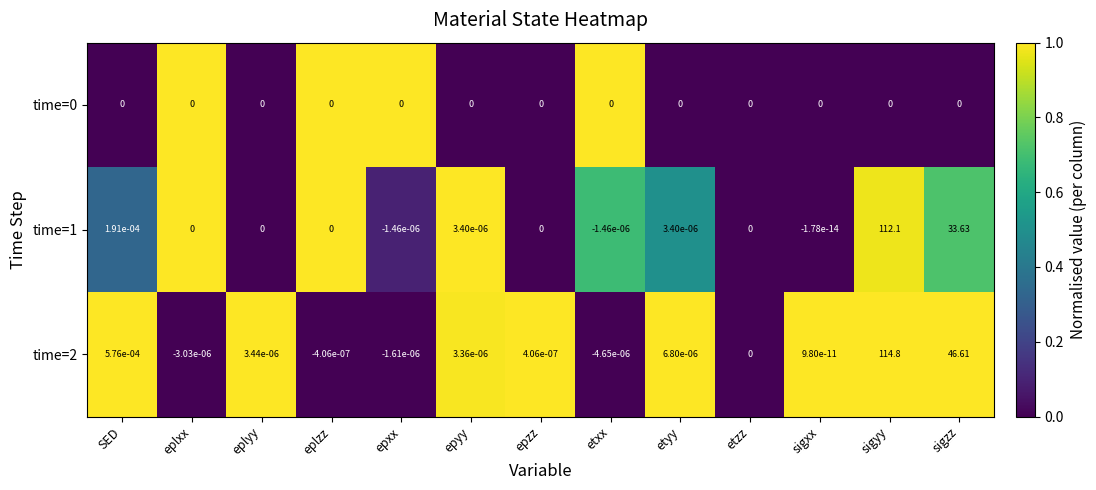

At which label does time=2 first exceed 0?

SED